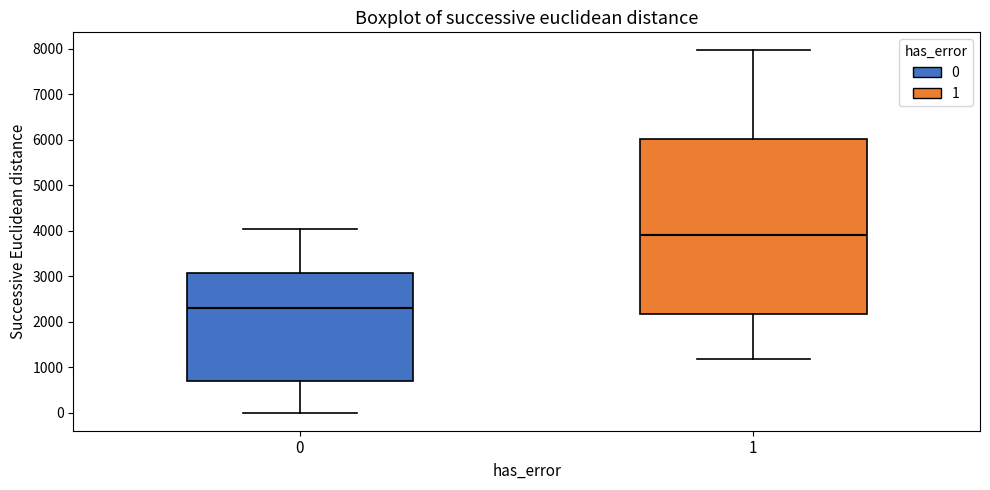

Where does the lower whisker of the box at x = 1 end on the y-axis? The values are not printed on the chart, so give them approximately, as read against the axis.

1200